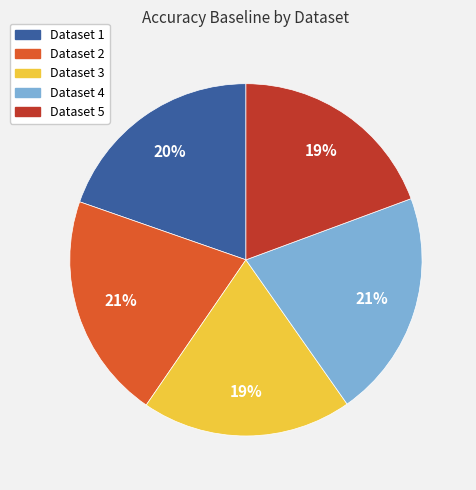

Between Dataset 4 and Dataset 3, which is larger?

Dataset 4